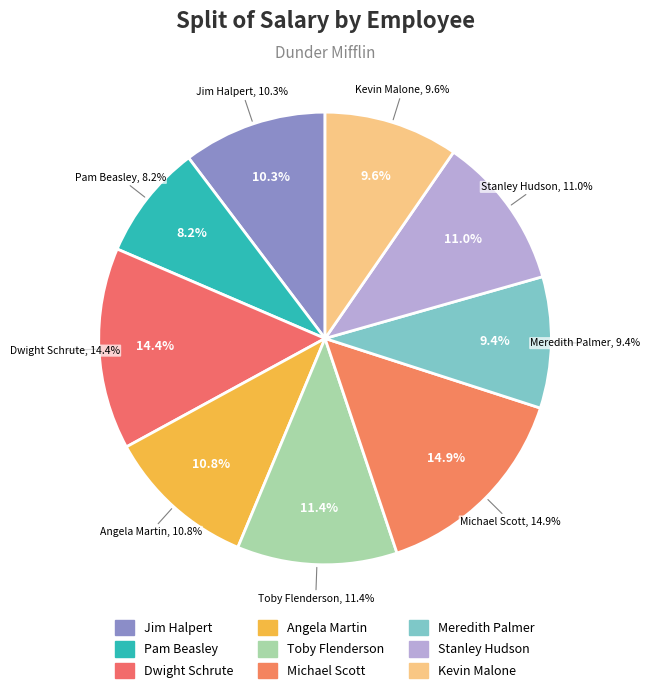

Which category has the smallest portion of the pie?

Pam Beasley